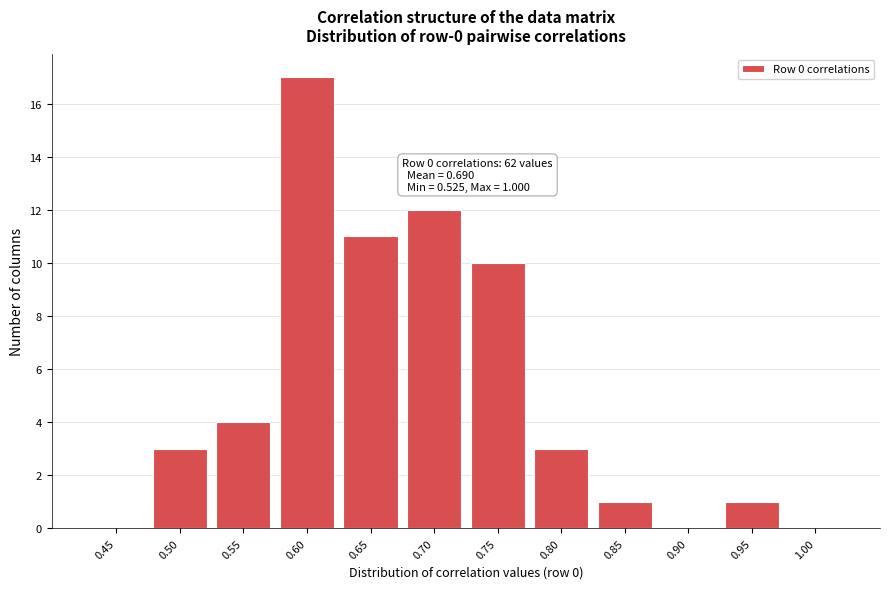

Reading right to left, transcribe all the data shown in this chart.

1.00=0	0.95=1	0.90=0	0.85=1	0.80=3	0.75=10	0.70=12	0.65=11	0.60=17	0.55=4	0.50=3	0.45=0